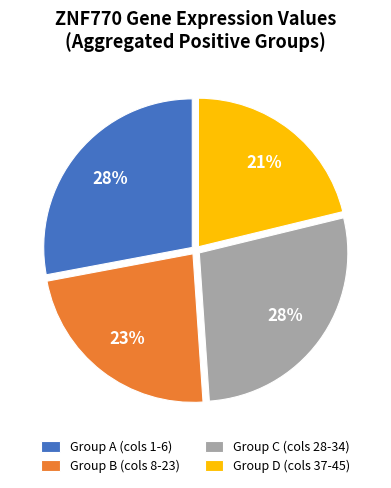

Combined, do Group D (cols 37-45) and Group B (cols 8-23) account for over 50%?

No